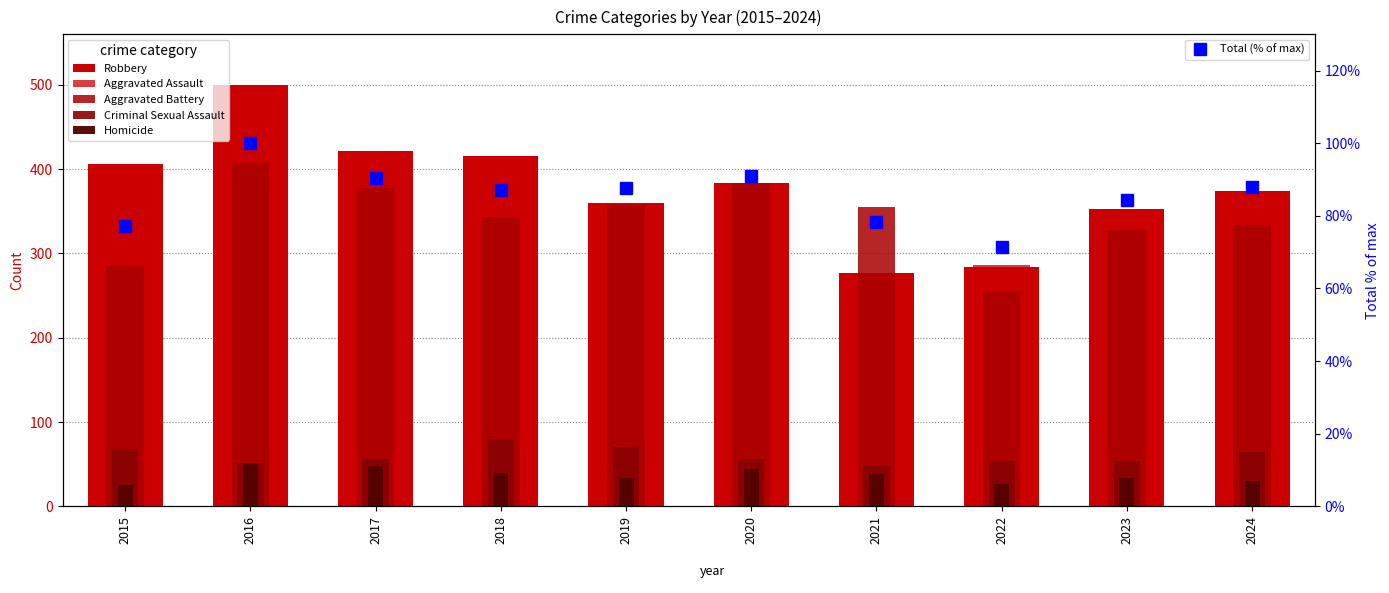

Between 2015 and 2022, which is larger?

2015